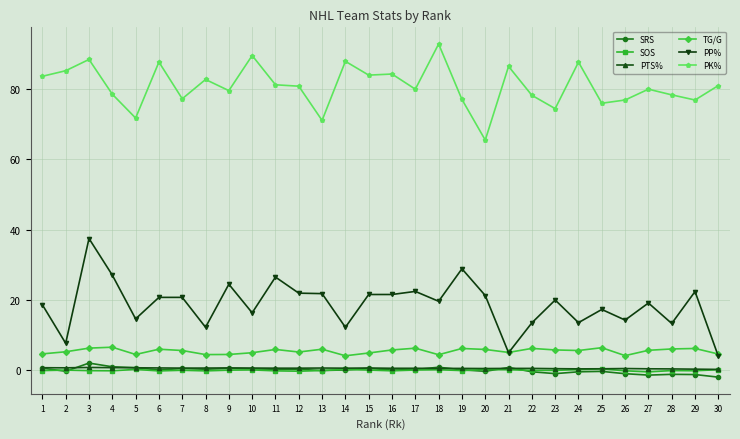

Between 3 and 18, which series saw the biggest shift?

PP%